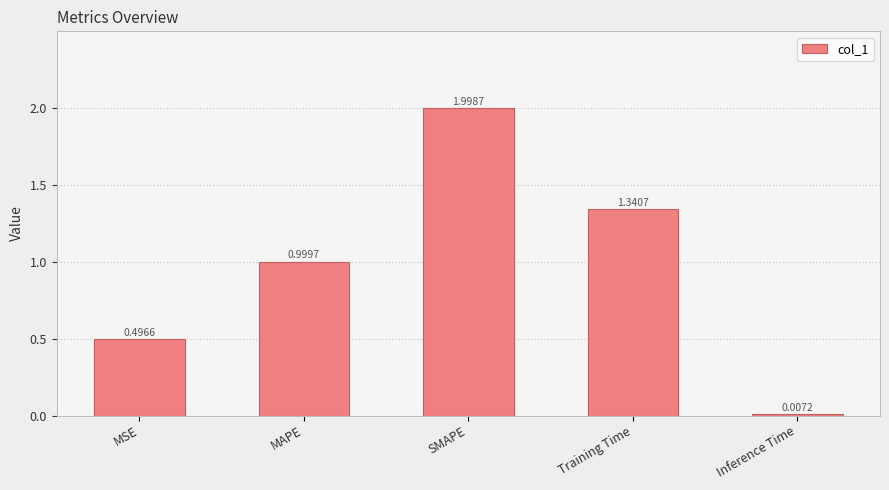

What is the sum of all values?

4.8